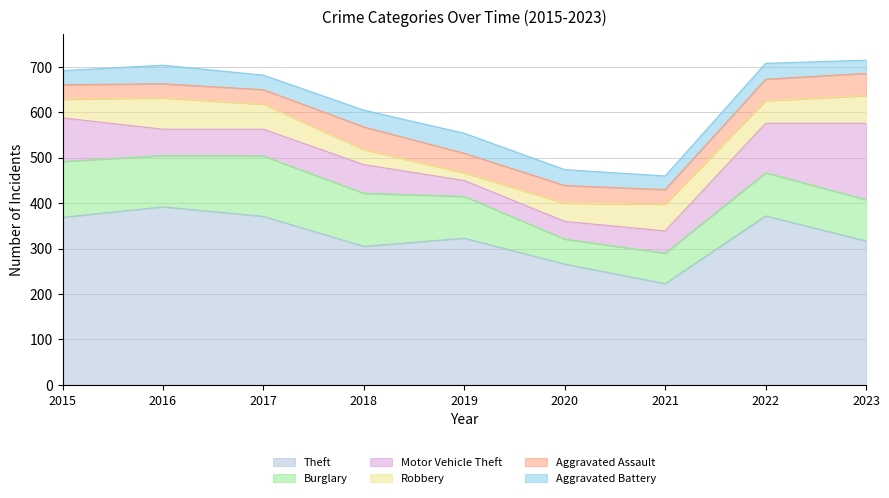

Rank the series at 2018 from lowest to highest value.

Robbery, Aggravated Battery, Aggravated Assault, Motor Vehicle Theft, Burglary, Theft